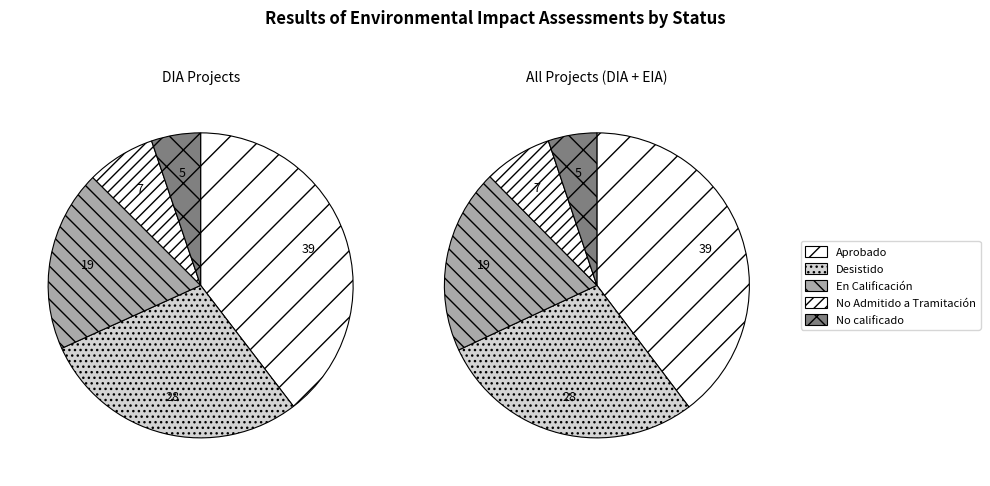

What percentage is the Desistido slice, to the nearest percent?

28%